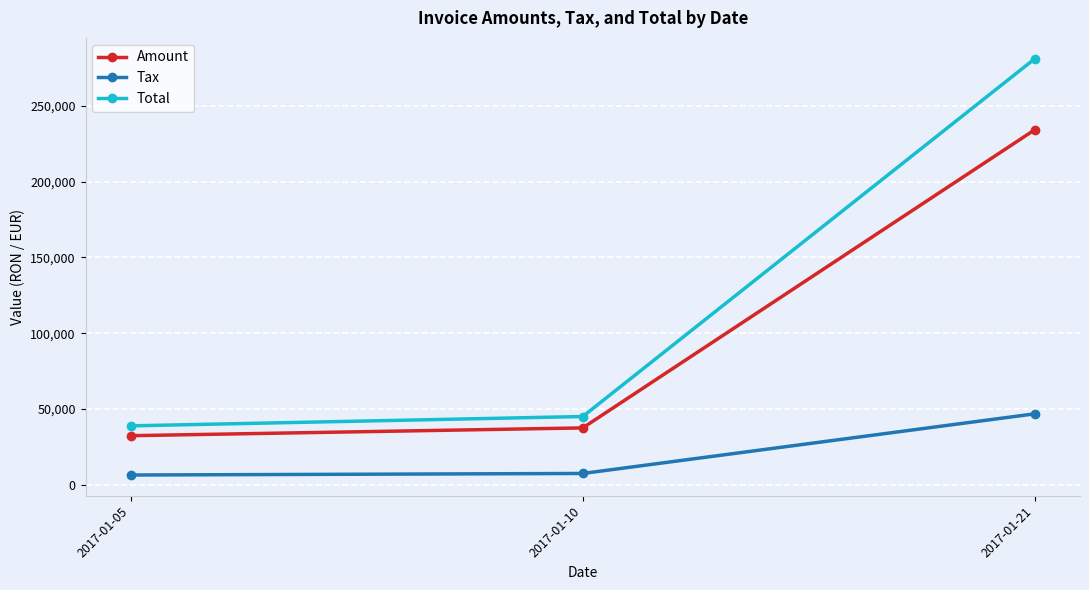

What is the value of the Tax point at the 2nd from the left?

7512.2